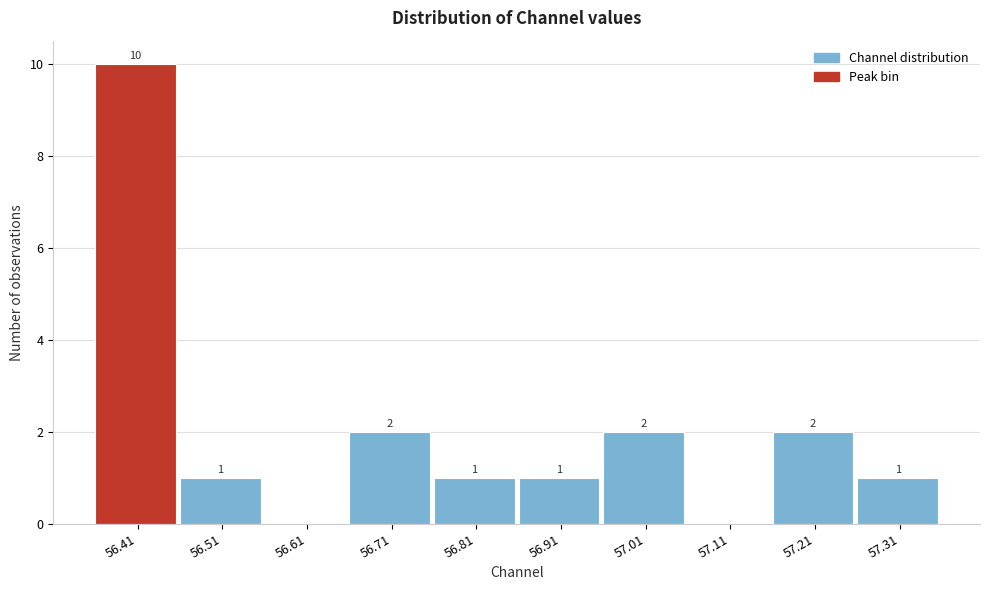

Reading right to left, list all the values displayed in this chart.

57.31=1	57.21=2	57.11=0	57.01=2	56.91=1	56.81=1	56.71=2	56.61=0	56.51=1	56.41=10